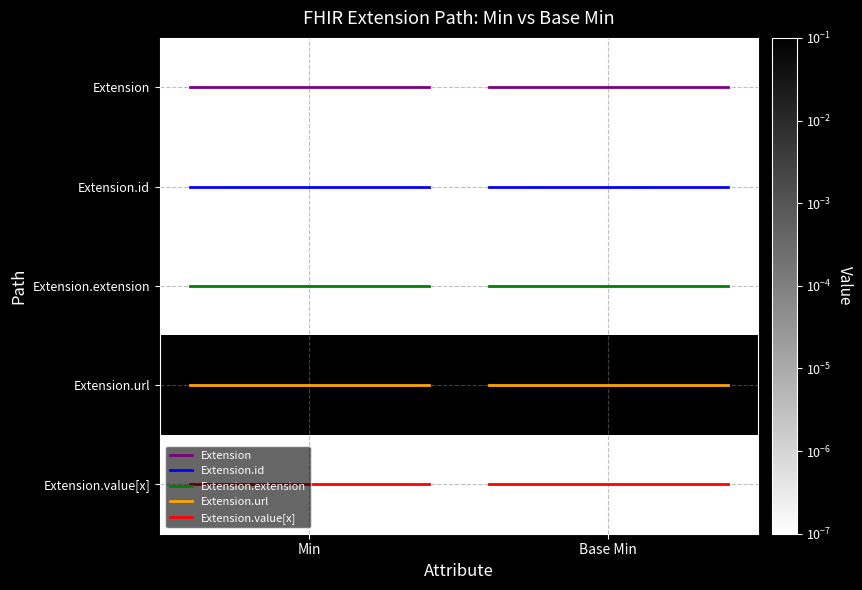

What is the greatest value displayed?

4.0